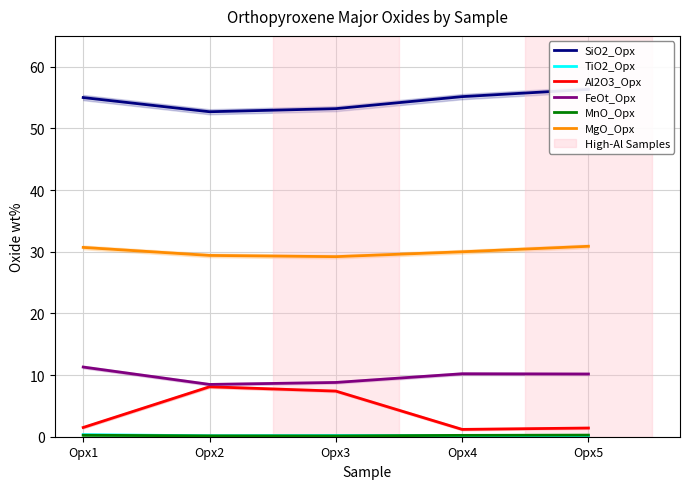

Count the number of categories in the chart.

5